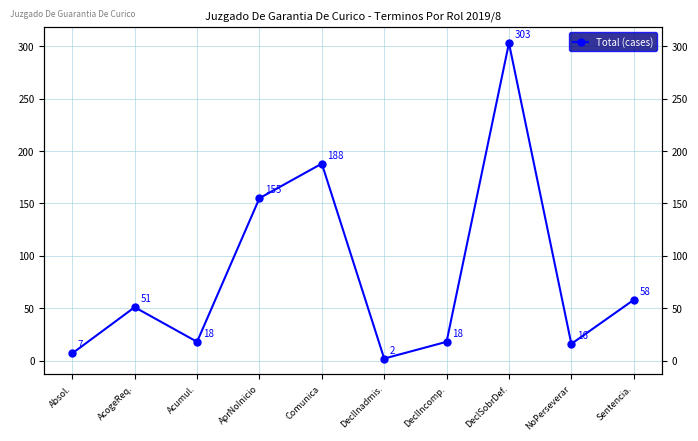

What is the label of the 10th point from the left?

Sentencia.